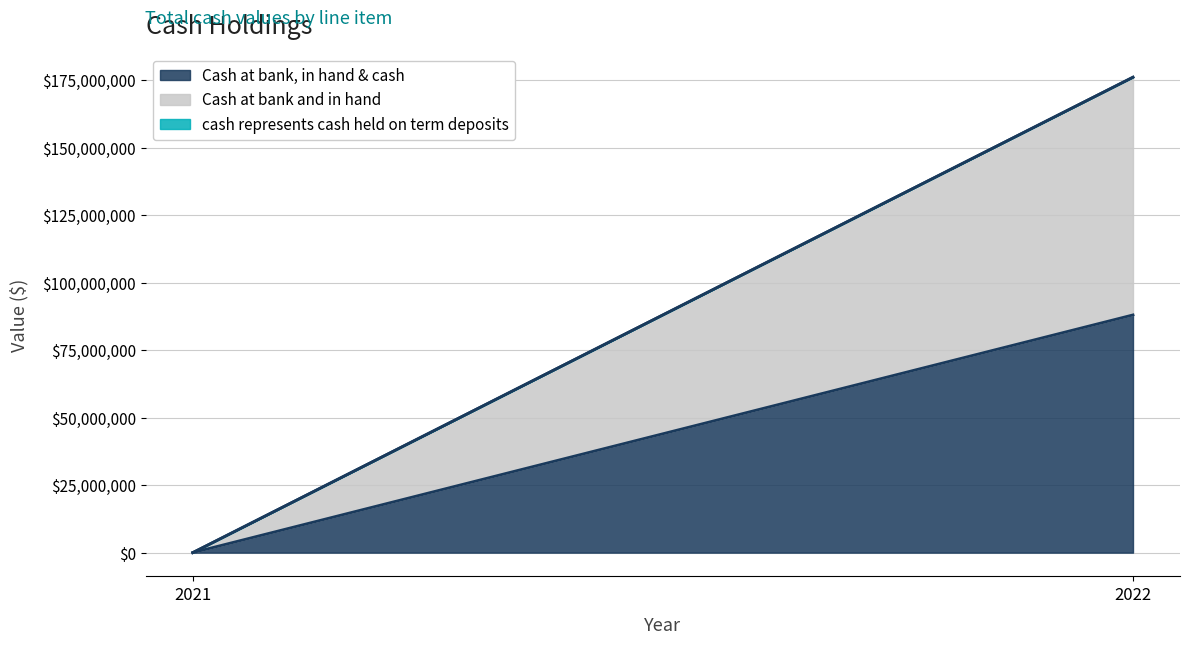

How many lines are shown in the chart?

3